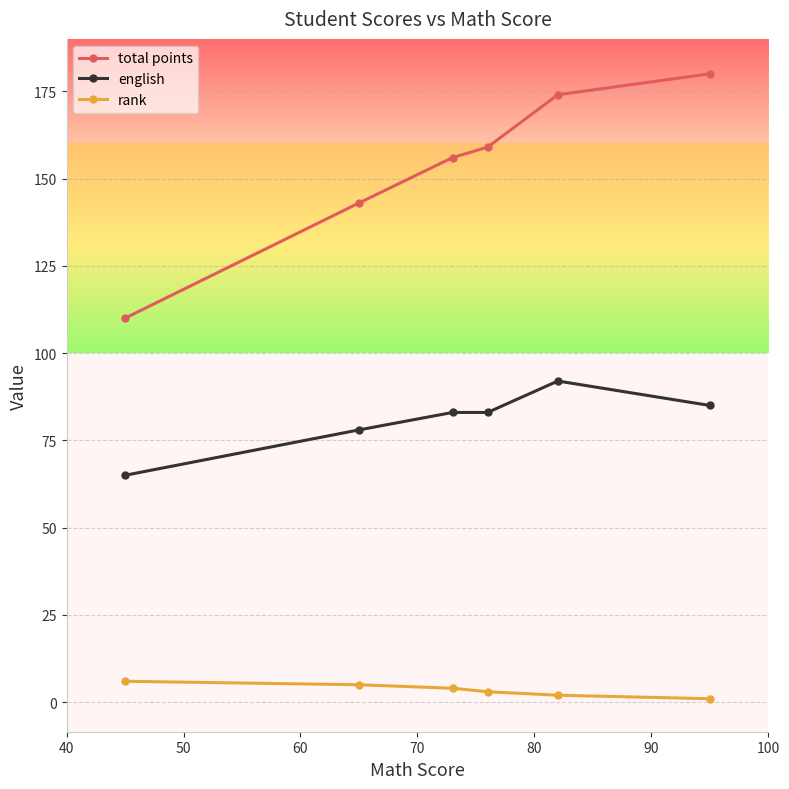

Count the number of data series in this chart.

3